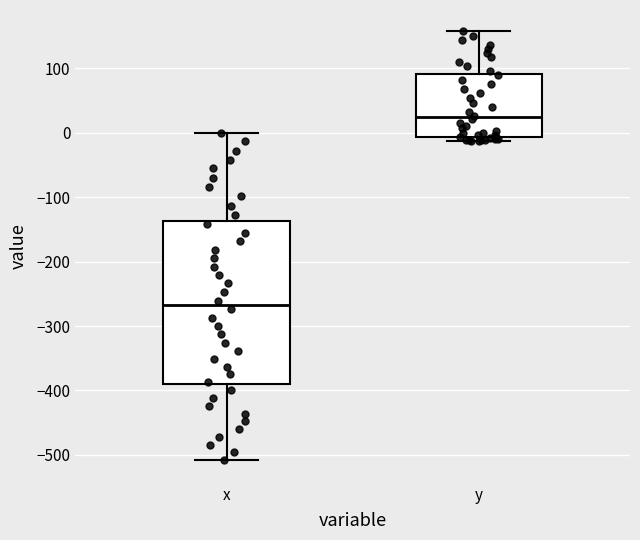

Reading left to right, transcribe this box plot: for each box, give where its median line is, the range the box spans, and where its two whiskers end, as read against the y-axis. The values are not printed on the chart, so give them approximately, as read against the axis.

x: median -270, box -390 to -140, whiskers -510 to 0
y: median 20, box -10 to 90, whiskers -10 (just below the box's lower edge) to 160